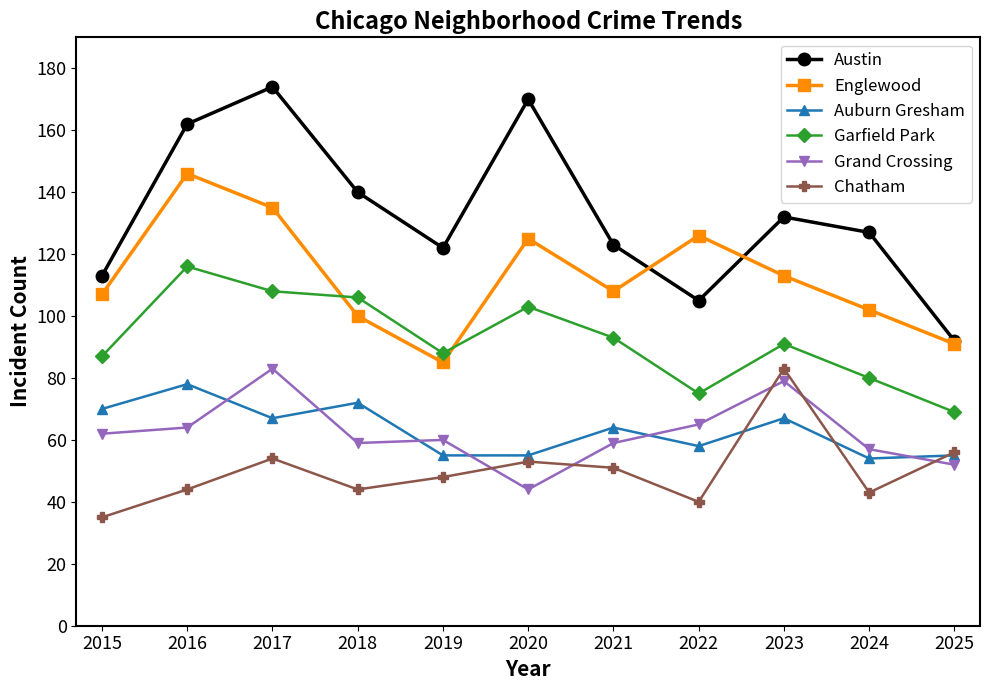

Rank the series at 2015 from highest to lowest value.

Austin, Englewood, Garfield Park, Auburn Gresham, Grand Crossing, Chatham